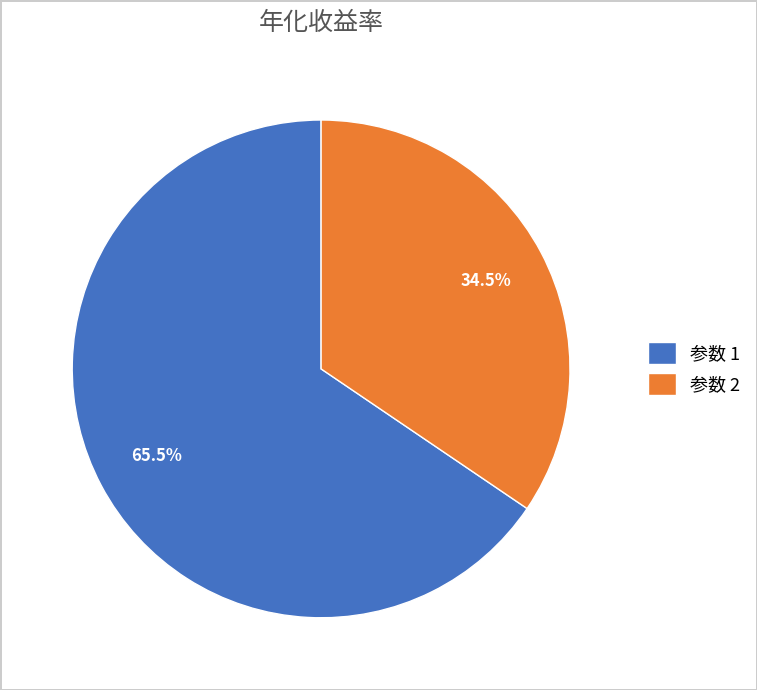

How many segments does this pie chart have?

2